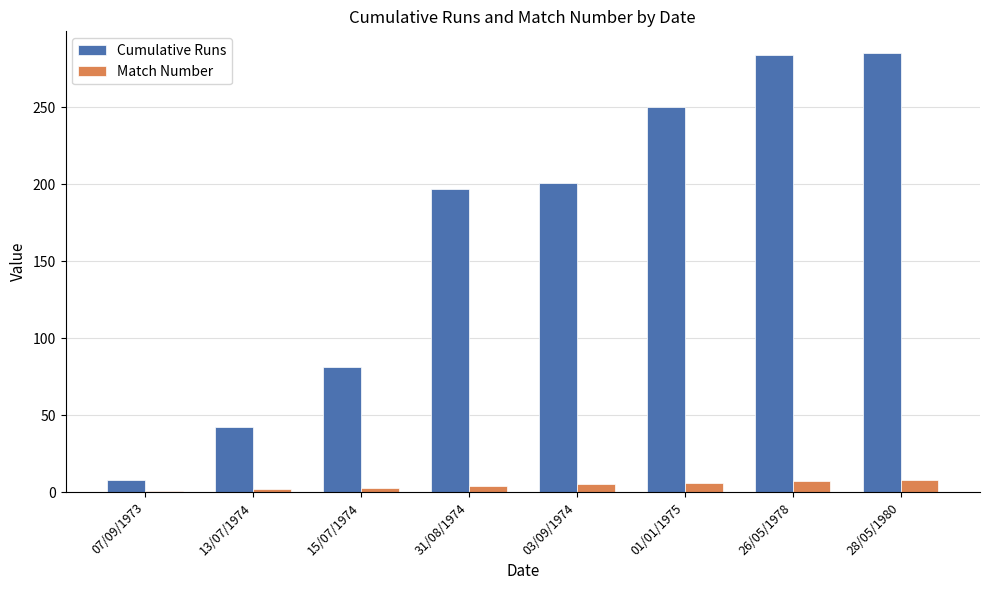

What is the label of the 5th bar from the right?

31/08/1974